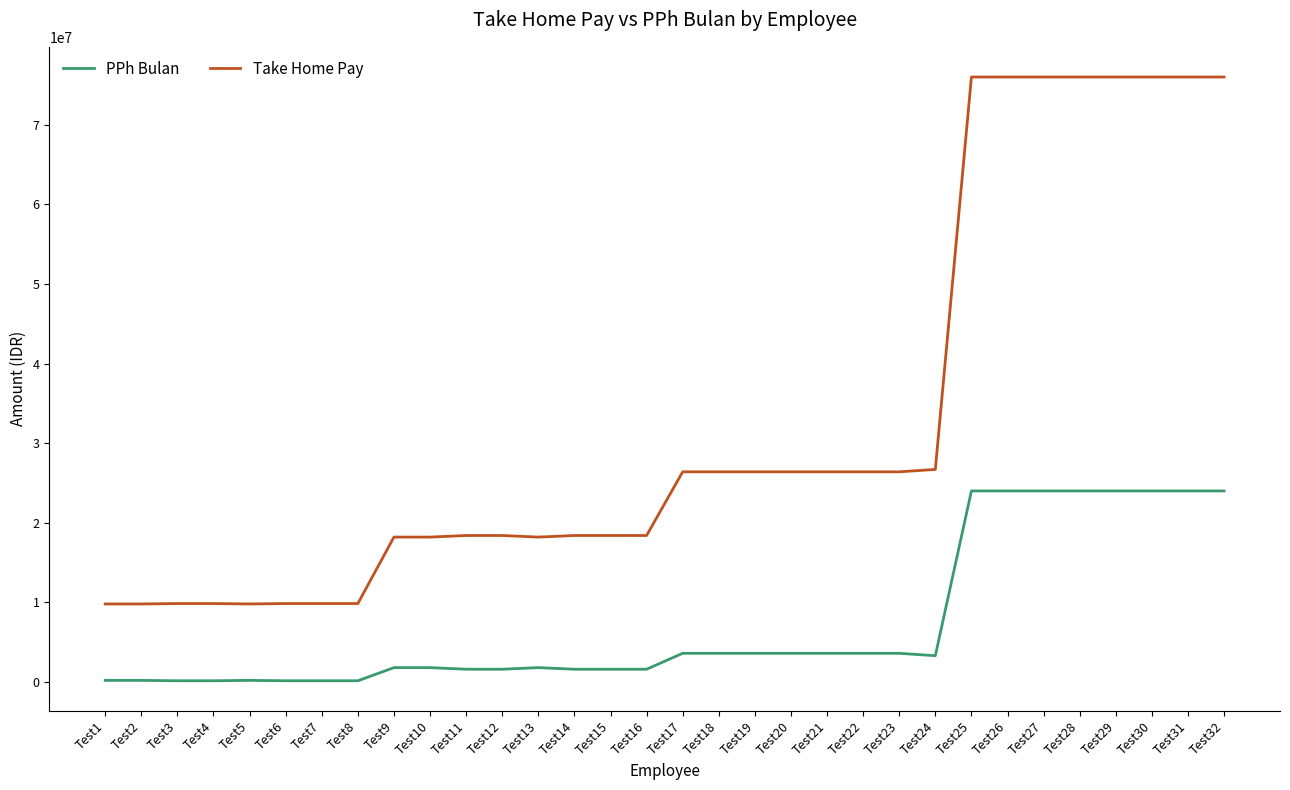

At Test1, list the series in order from smallest to largest.

PPh Bulan, Take Home Pay